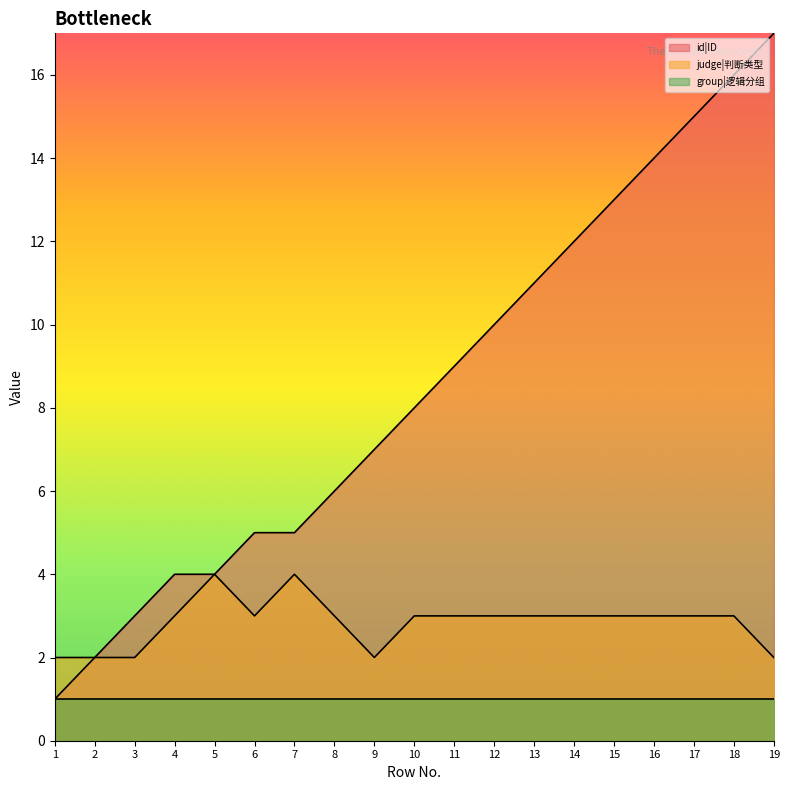

True or false: judge|判断类型 has more than 1 interior local peaks.

True